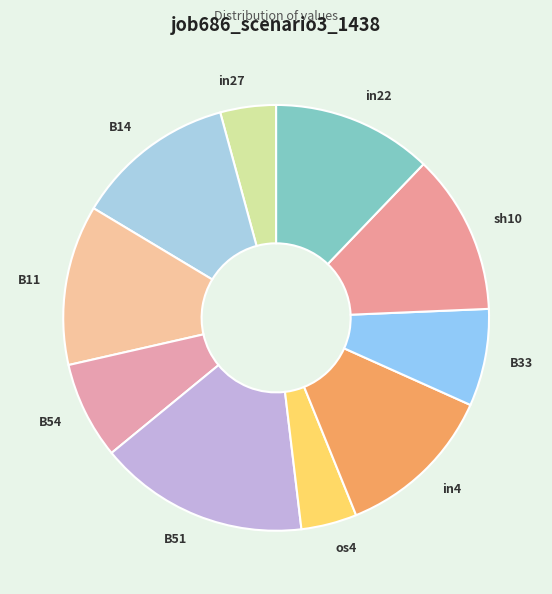

Which has a higher value, B11 or B33?

B11